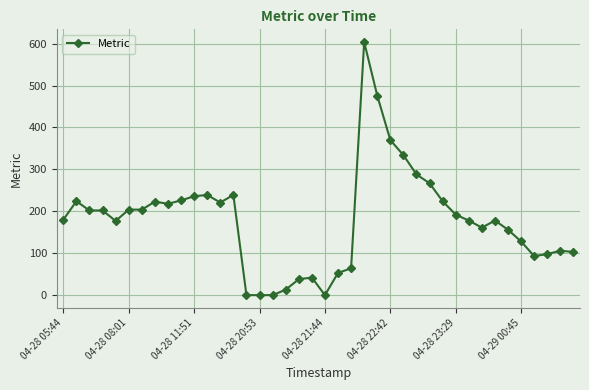

What is the average value?

179